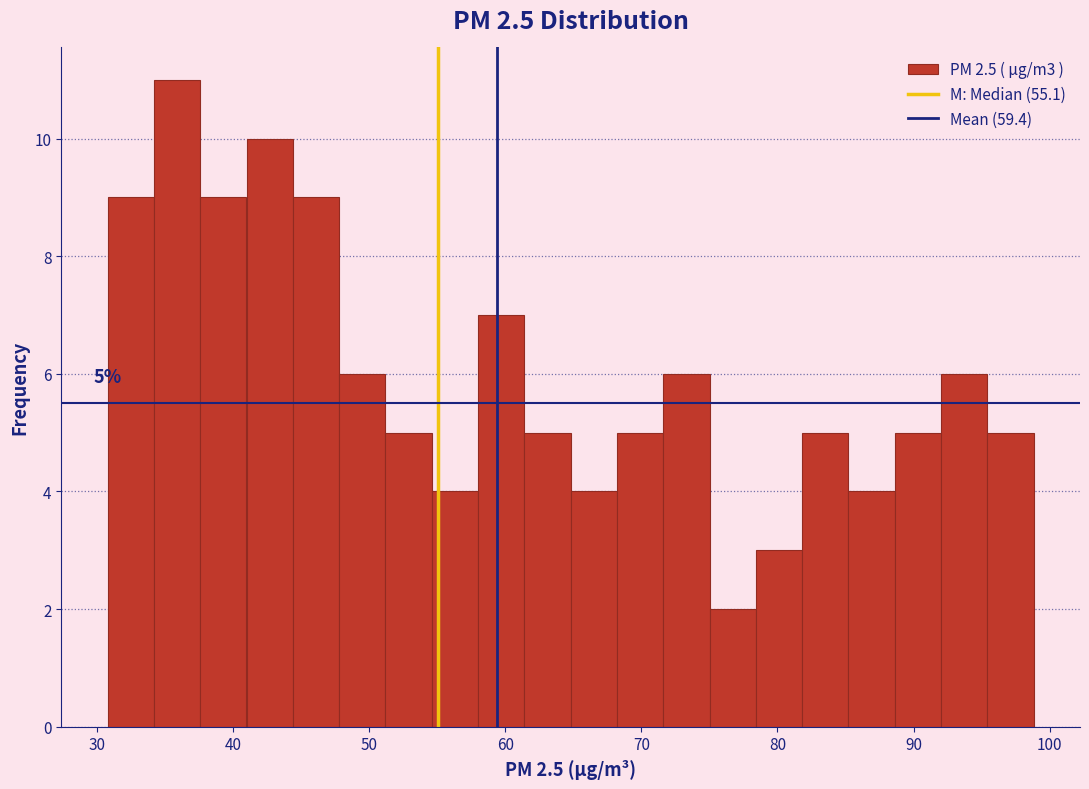

Read against the x-axis, roughly where is the centre of the tallest bar?

36